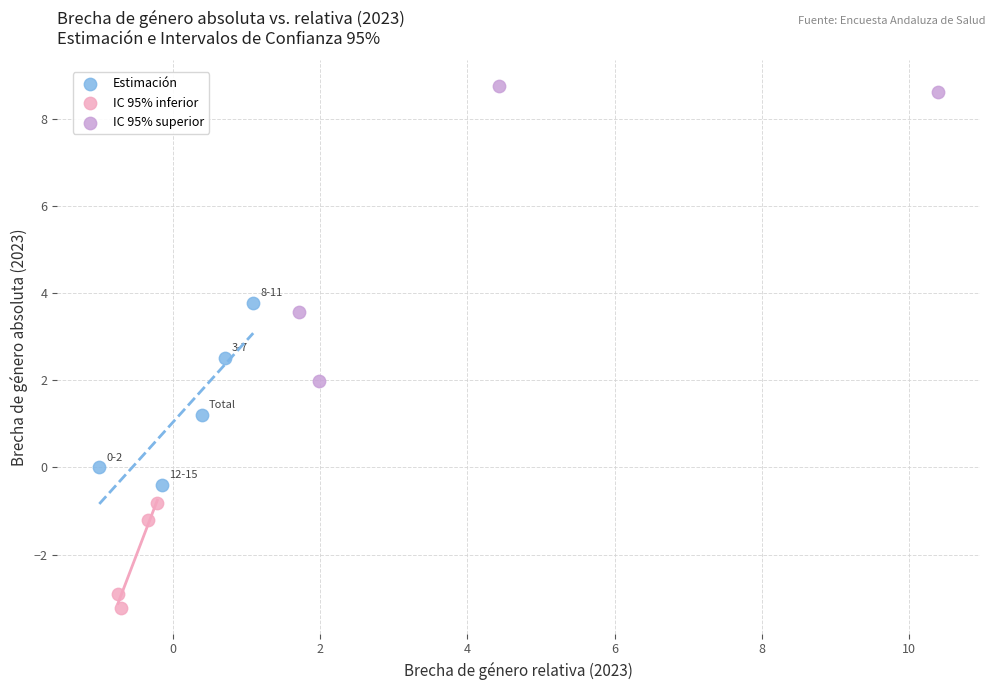

Which series has the largest Y range (max minus min)?

IC 95% superior